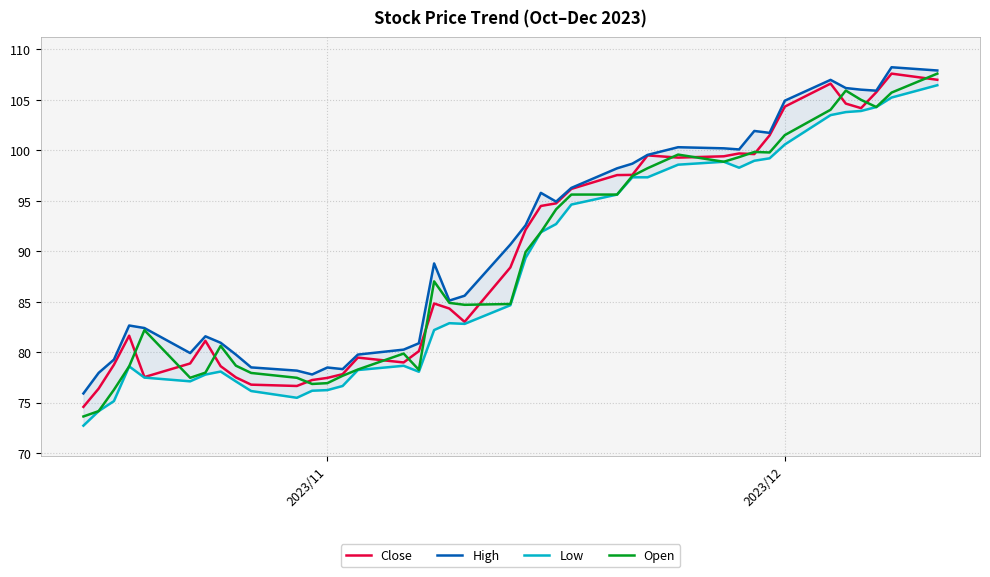

What is the difference between the maximum and minimum values in the Open series?

34.0